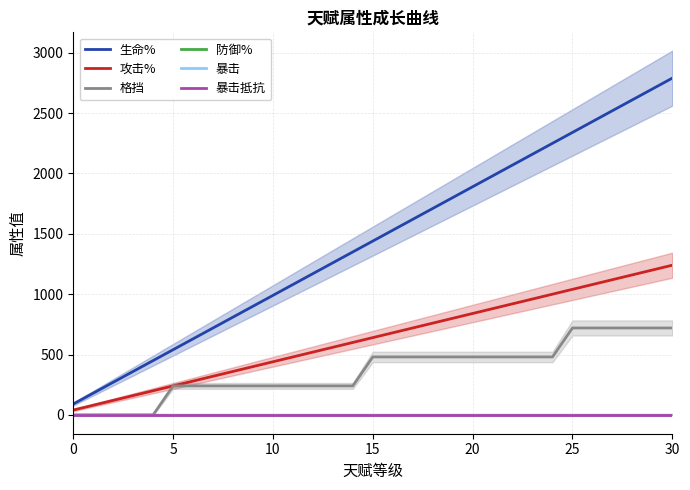

Which series changed the most between 9 and 21?

生命%